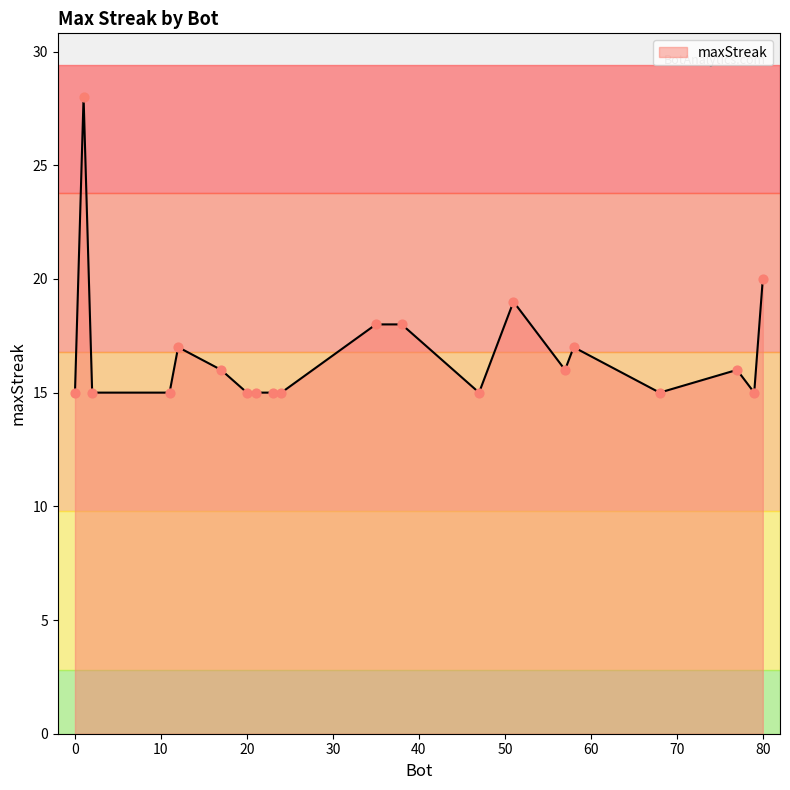

What is the difference between the maximum and minimum values?

13